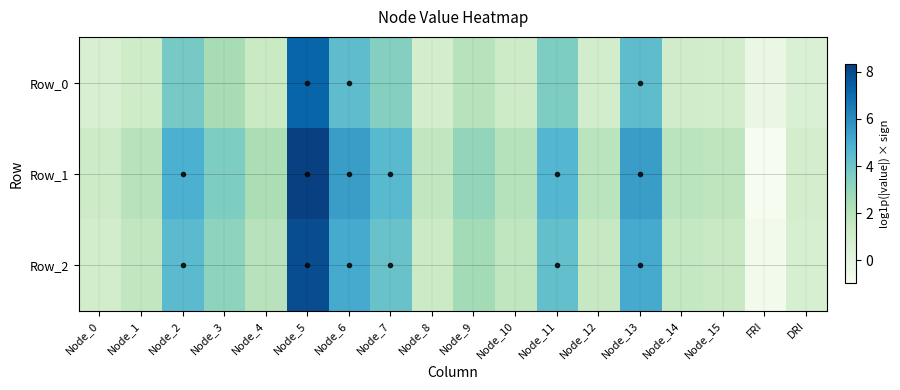

Reading left to right, list all the values displayed in this chart.

Row_0: Node_0=0.6	Node_1=1.1	Node_2=3.8	Node_3=2.5	Node_4=1.4	Node_5=7.2	Node_6=4.4	Node_7=3.5	Node_8=0.9	Node_9=2.0	Node_10=1.2	Node_11=3.6	Node_12=1.1	Node_13=4.4	Node_14=1.1	Node_15=1.0	FRI=-0.4	DRI=0.5
Row_1: Node_0=1.3	Node_1=2.0	Node_2=4.9	Node_3=3.6	Node_4=2.4	Node_5=8.3	Node_6=5.5	Node_7=4.5	Node_8=1.7	Node_9=3.0	Node_10=2.1	Node_11=4.7	Node_12=1.9	Node_13=5.5	Node_14=1.9	Node_15=1.8	FRI=-1.0	DRI=0.9
Row_2: Node_0=1.0	Node_1=1.7	Node_2=4.5	Node_3=3.2	Node_4=2.0	Node_5=7.9	Node_6=5.1	Node_7=4.1	Node_8=1.3	Node_9=2.6	Node_10=1.8	Node_11=4.3	Node_12=1.6	Node_13=5.1	Node_14=1.6	Node_15=1.5	FRI=-0.7	DRI=0.8